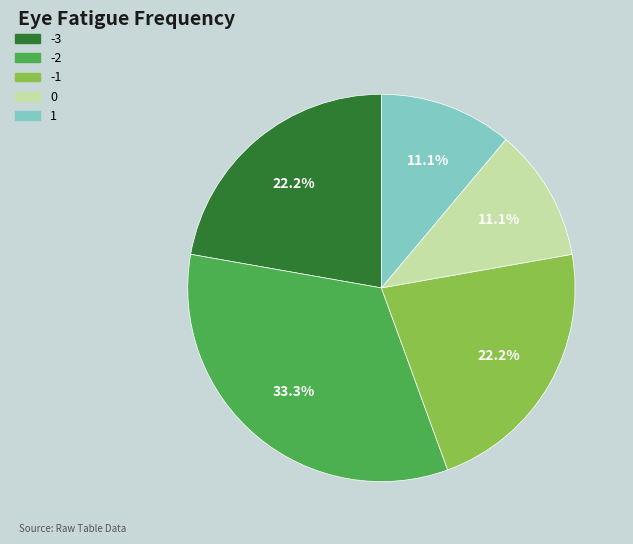

Do 0 and 1 together represent more than half of the pie?

No